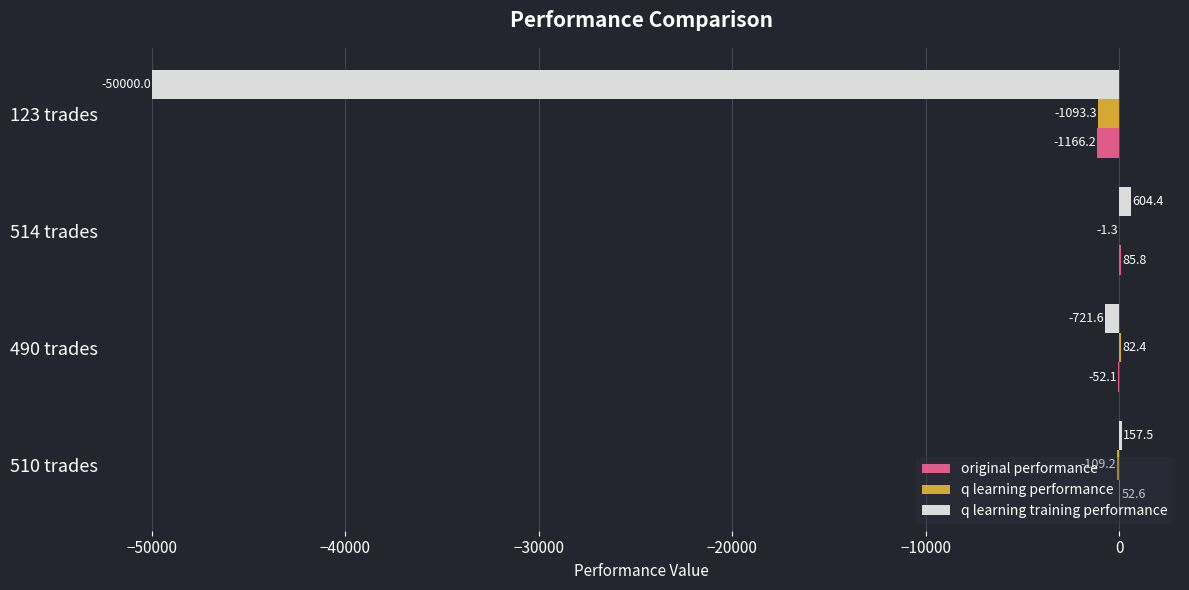

True or false: q learning training performance has a value of 604.4 at 514 trades.

True